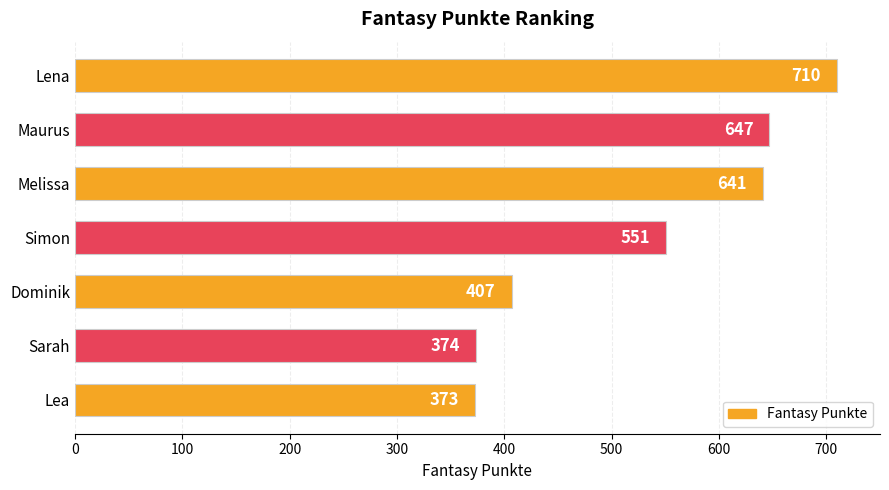

What is the approximate value at Melissa, to the nearest 5?

640